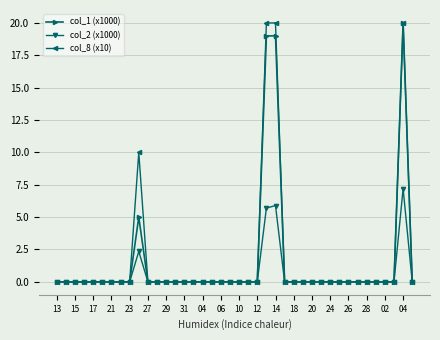

What is the highest value of the col_1 (x1000) series?

20.0